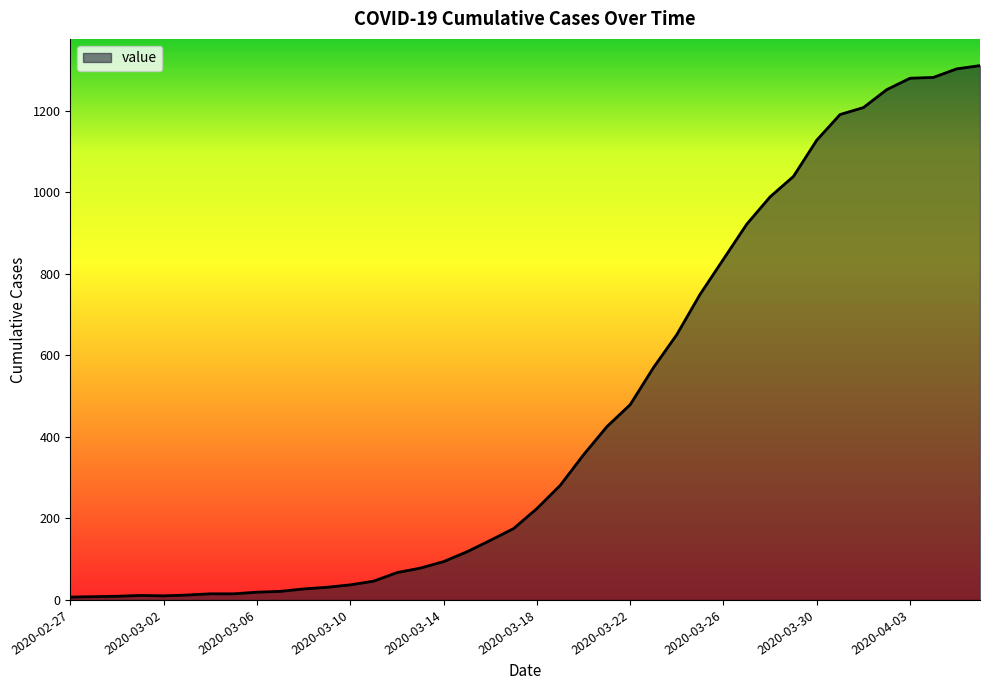

How many lines are shown in the chart?

1